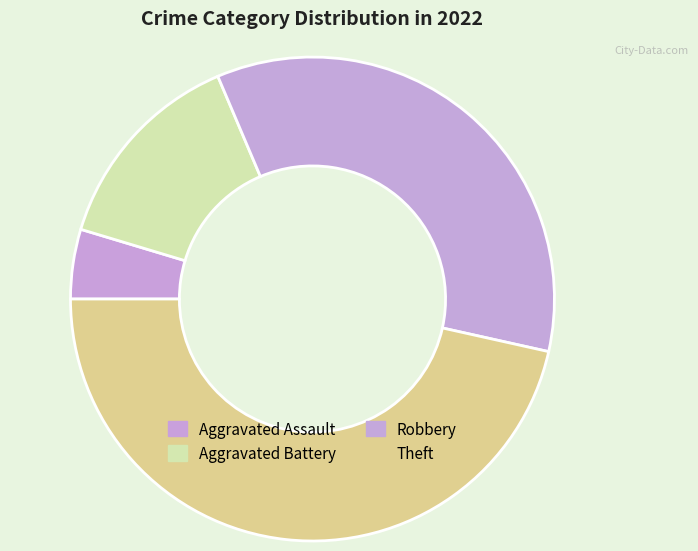

Does any single category account for the majority?

No